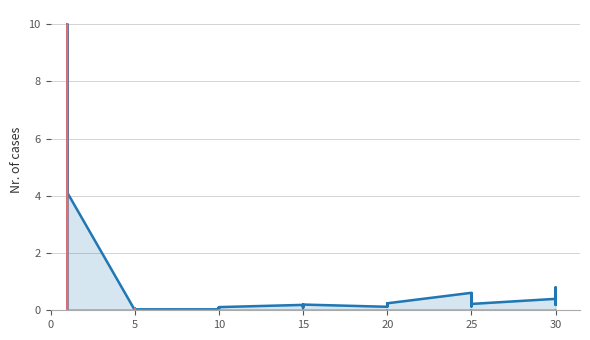

The currentAveragePriceNQ series shows 0.0 at 10. True or false?

False